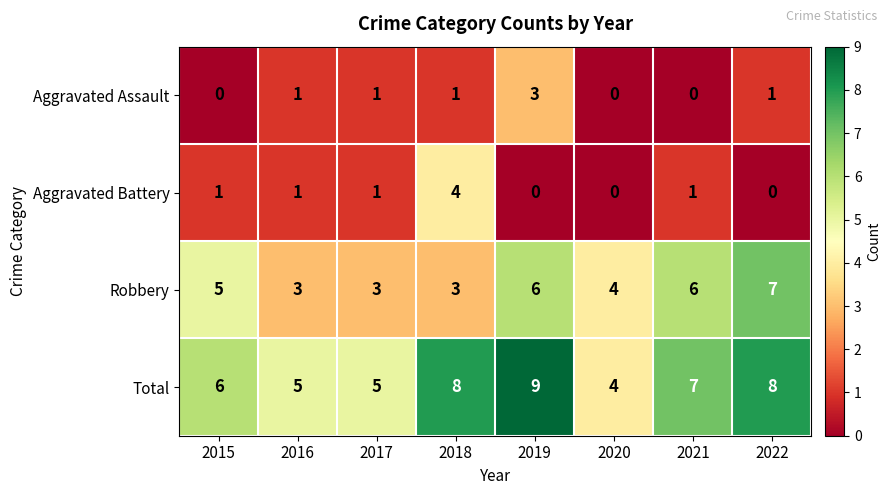

Count the Total values in the range 5 to 8.

6